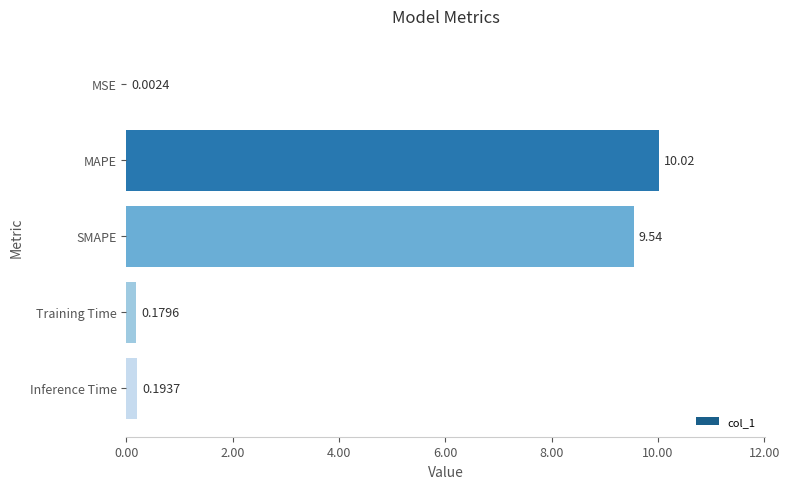

Which has a higher value, SMAPE or Training Time?

SMAPE